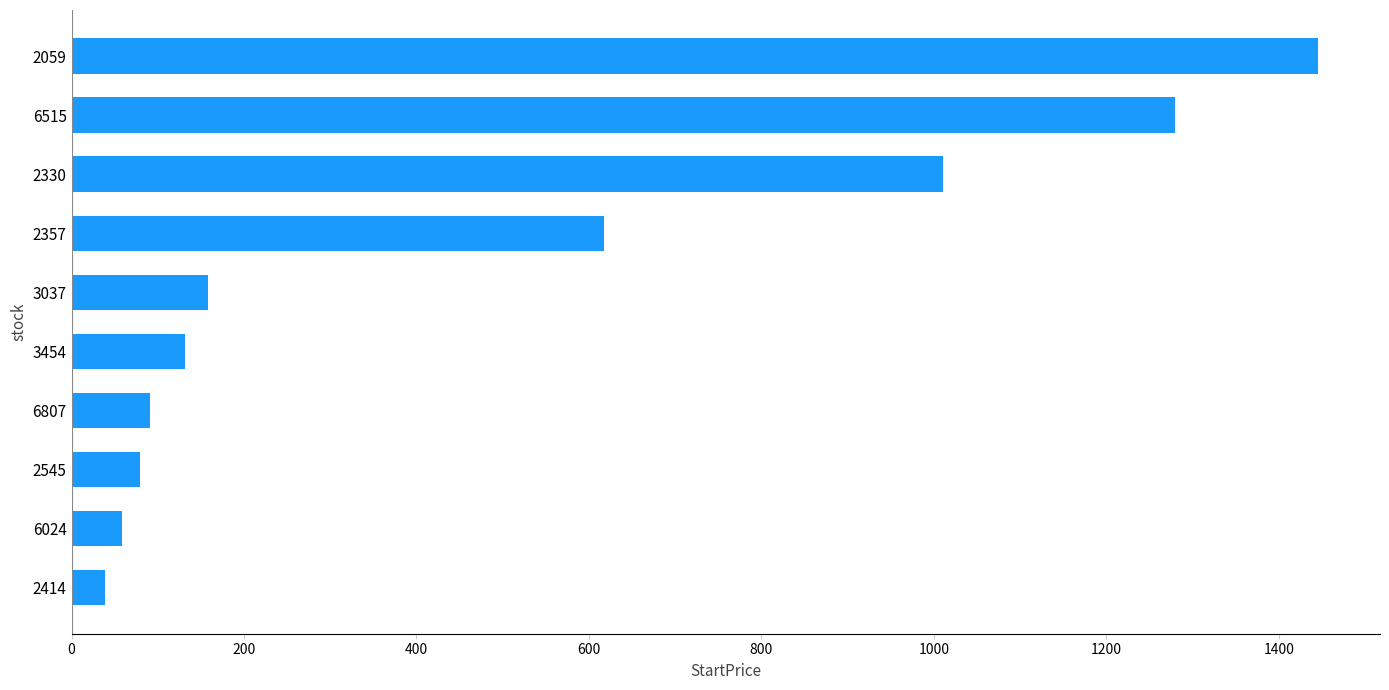

What is the change in value from 6024 to 2330?

+951.4